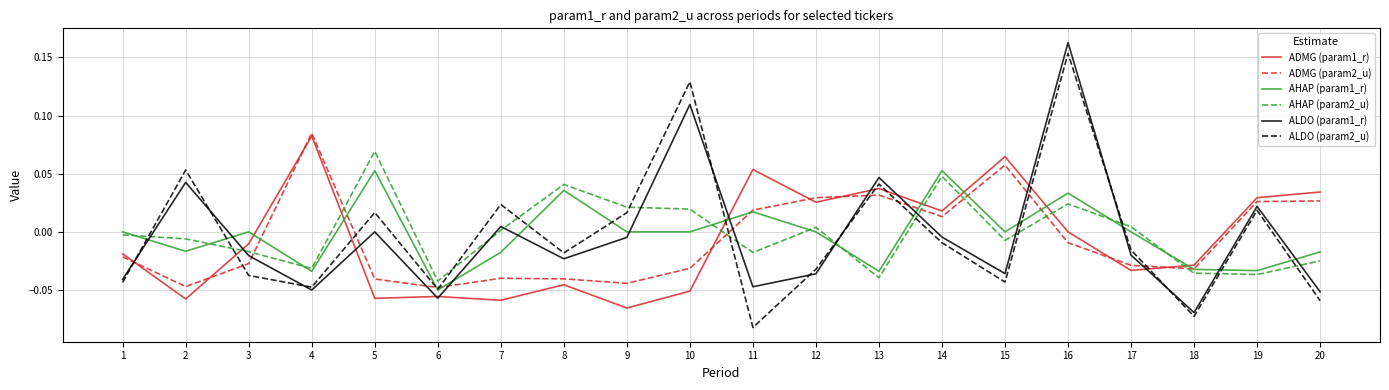

Is it true that AHAP (param2_u) equals 0.0 at 7?

True